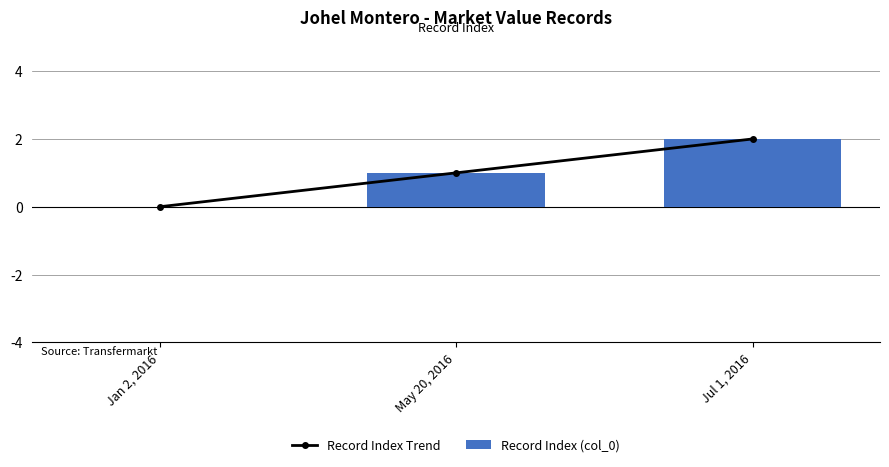

At which label does Record Index Trend first exceed 1?

Jul 1, 2016